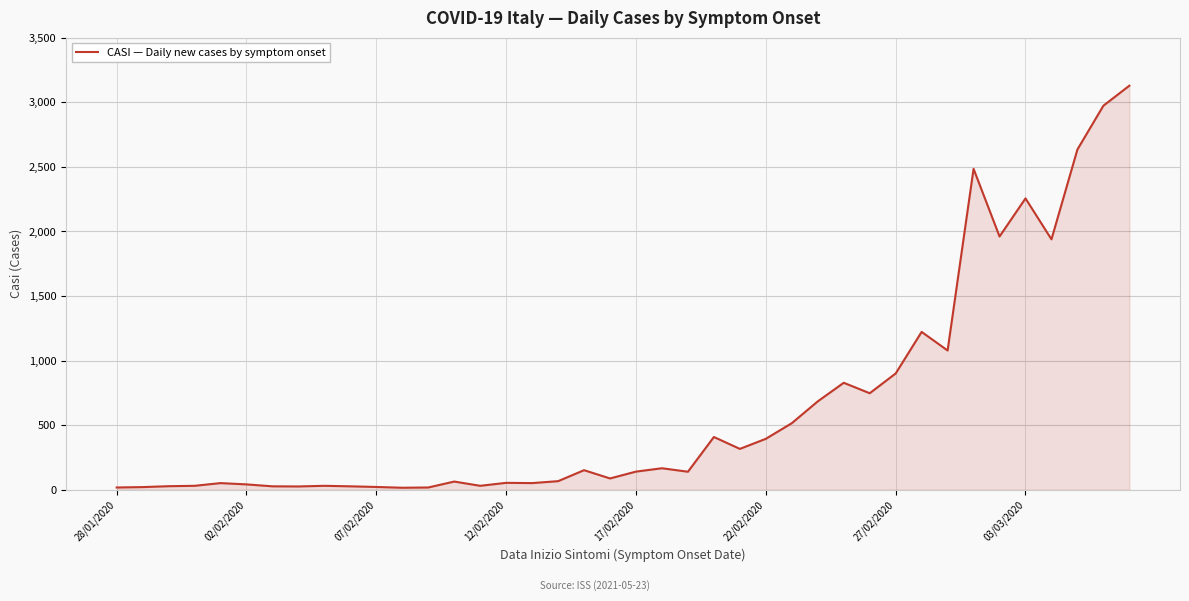

What is the greatest value displayed?

3129